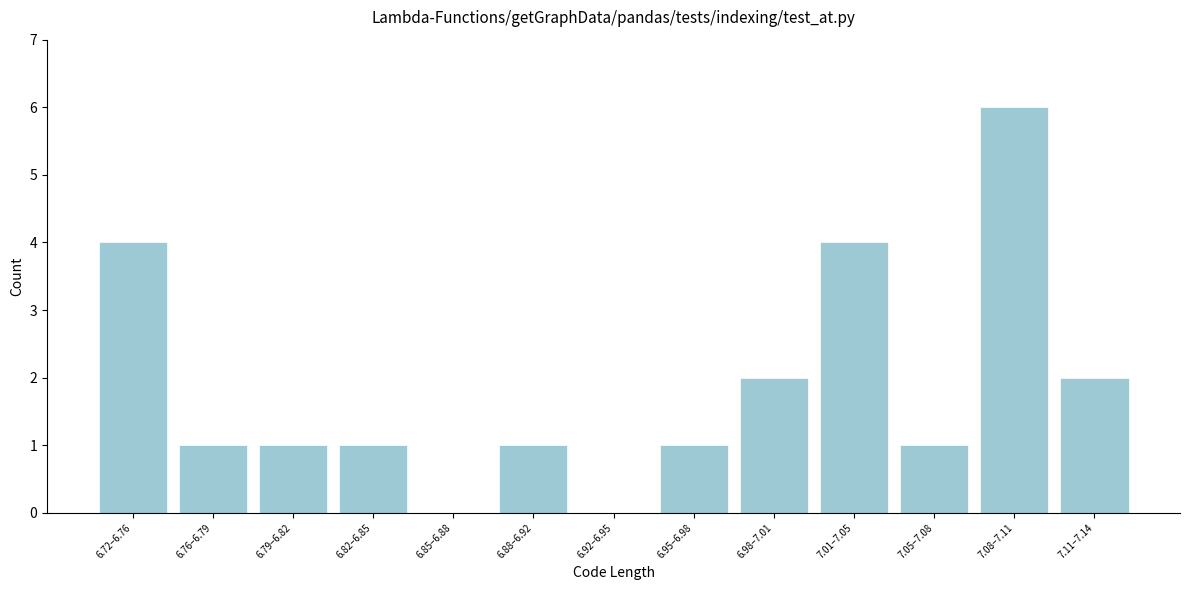

Reading right to left, what are all the values shown in this chart?

7.11–7.14=2	7.08–7.11=6	7.05–7.08=1	7.01–7.05=4	6.98–7.01=2	6.95–6.98=1	6.92–6.95=0	6.88–6.92=1	6.85–6.88=0	6.82–6.85=1	6.79–6.82=1	6.76–6.79=1	6.72–6.76=4